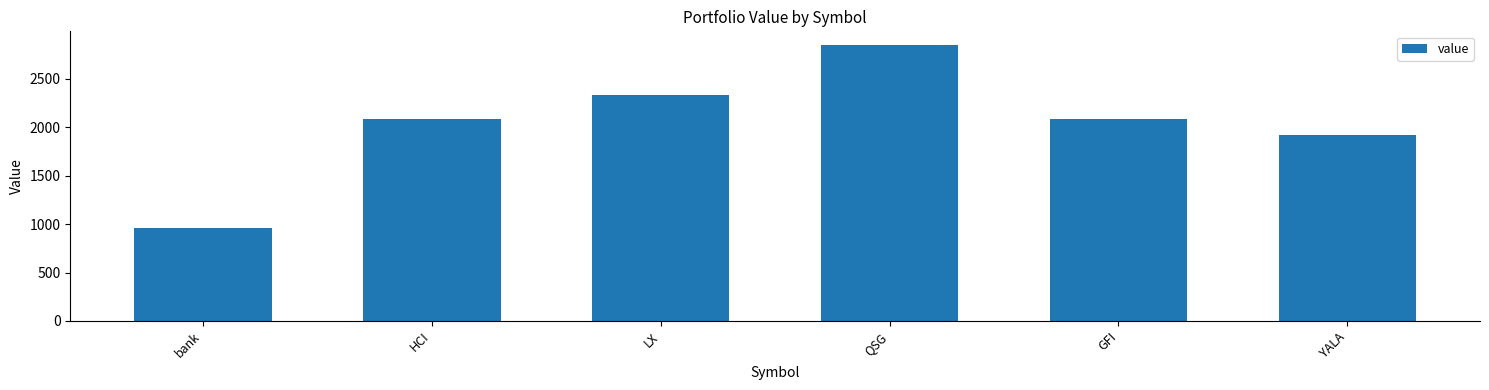

Where does the data first go above 2082?

HCI